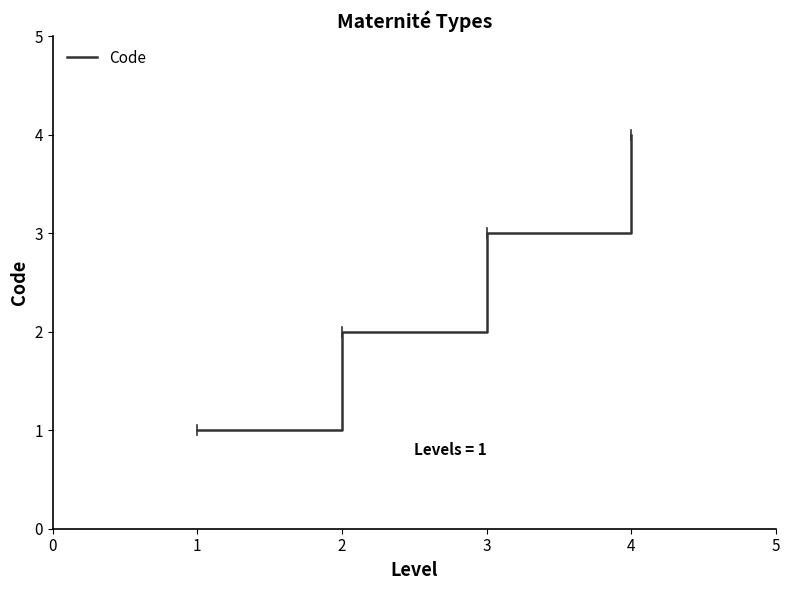

Rank the categories by value from highest to lowest.

4, 3, 2, 1